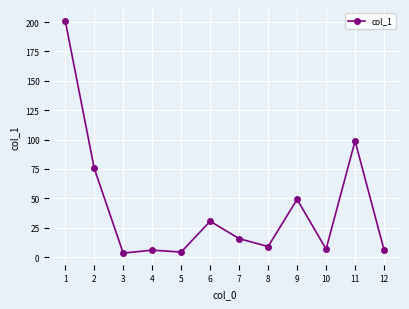

How many data points are less than 15?

6